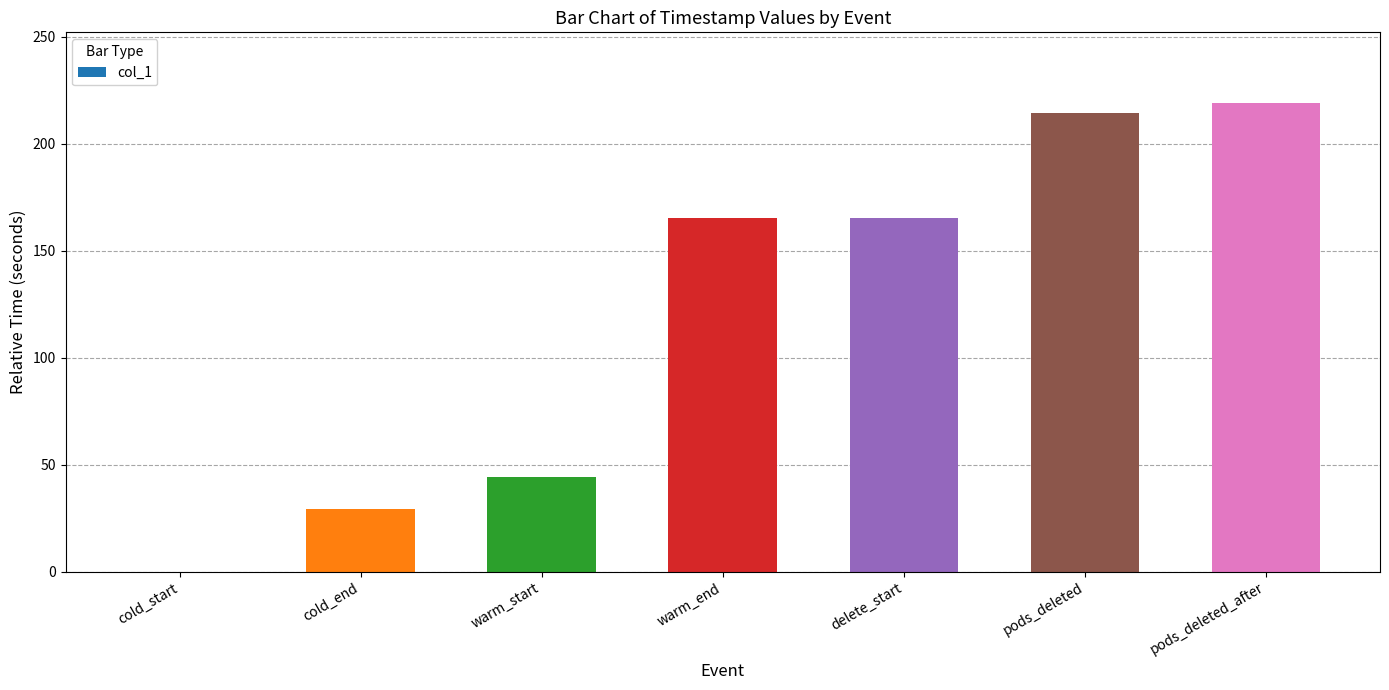

Reading right to left, extract all data points from this chart.

219.1	214.1	165.3	165.3	44.3	29.3	0.0